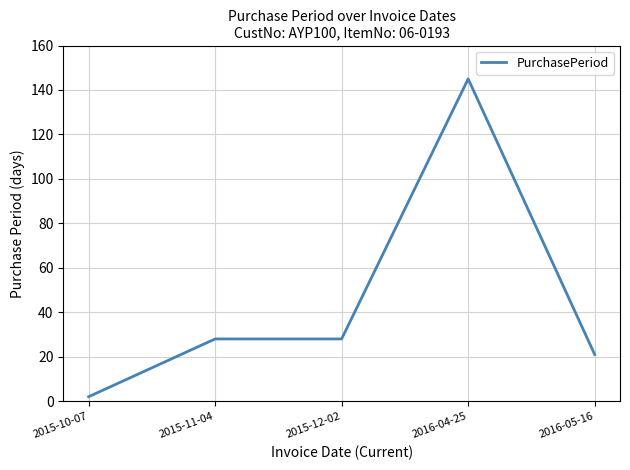

How many lines are shown in the chart?

1